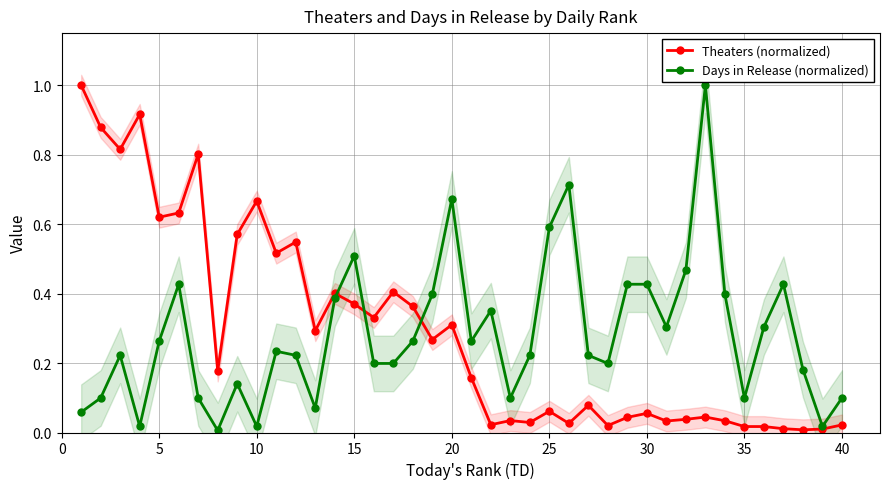

What is the highest value of the Theaters (normalized) series?

1.0